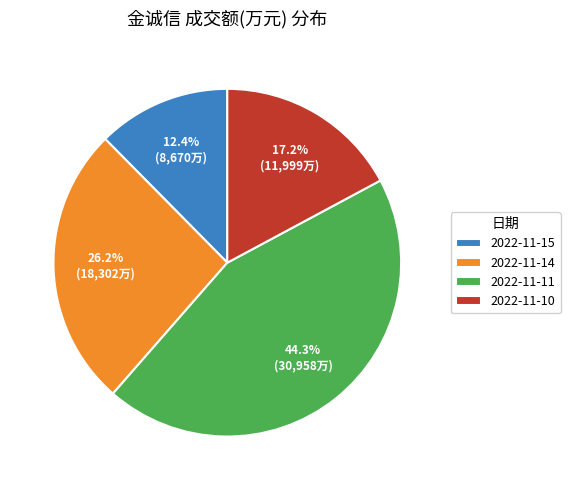

Does 2022-11-15 account for over 50% of the chart?

No